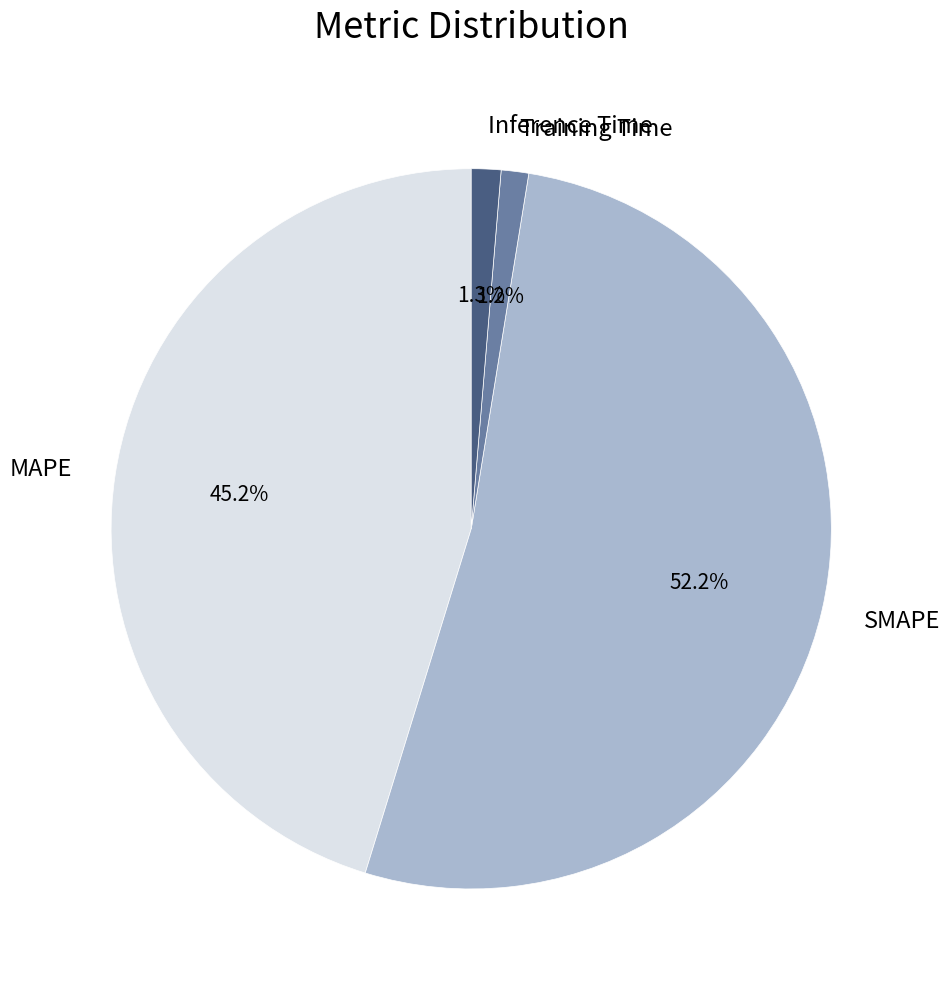

What is the majority slice?

SMAPE